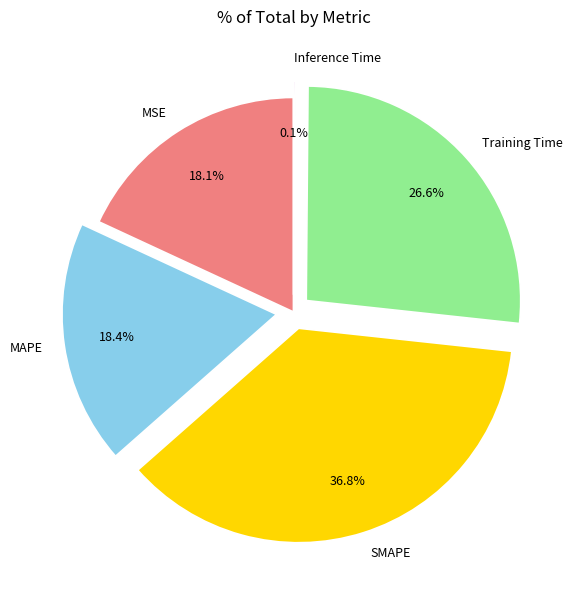

Which has a higher value, MAPE or SMAPE?

SMAPE